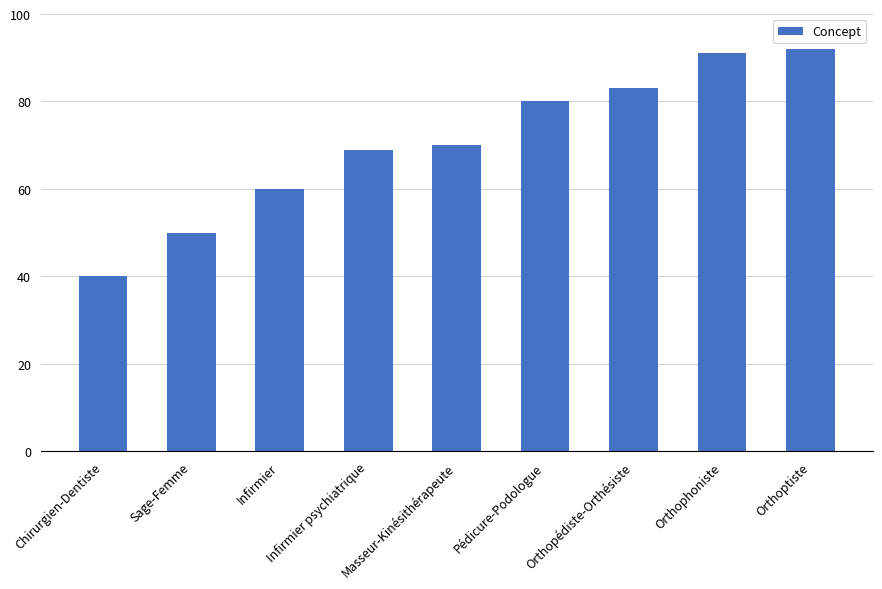

Is it true that the value at Pédicure-Podologue is 113?

False